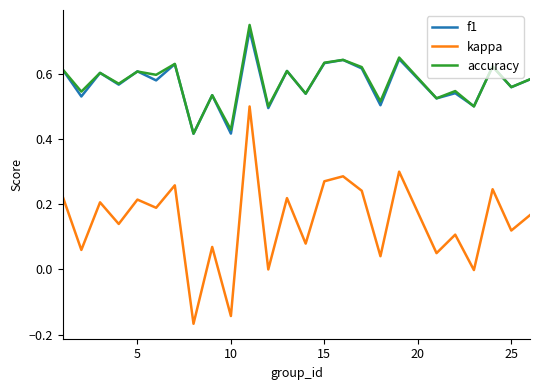

True or false: kappa and accuracy intersect in this chart.

False